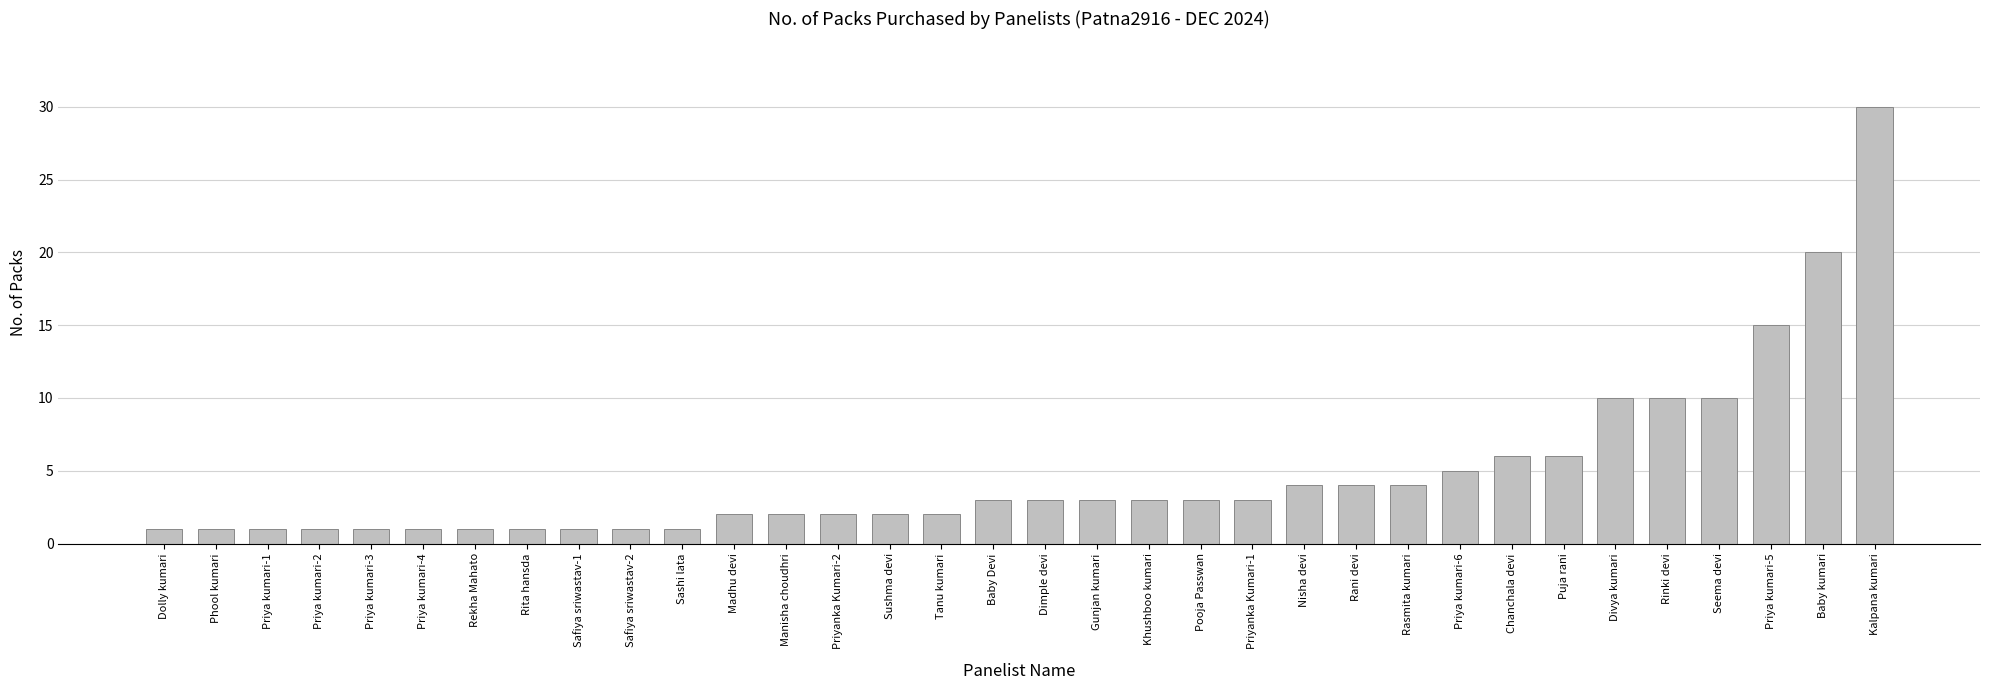

Does the chart contain stacked bars?

No